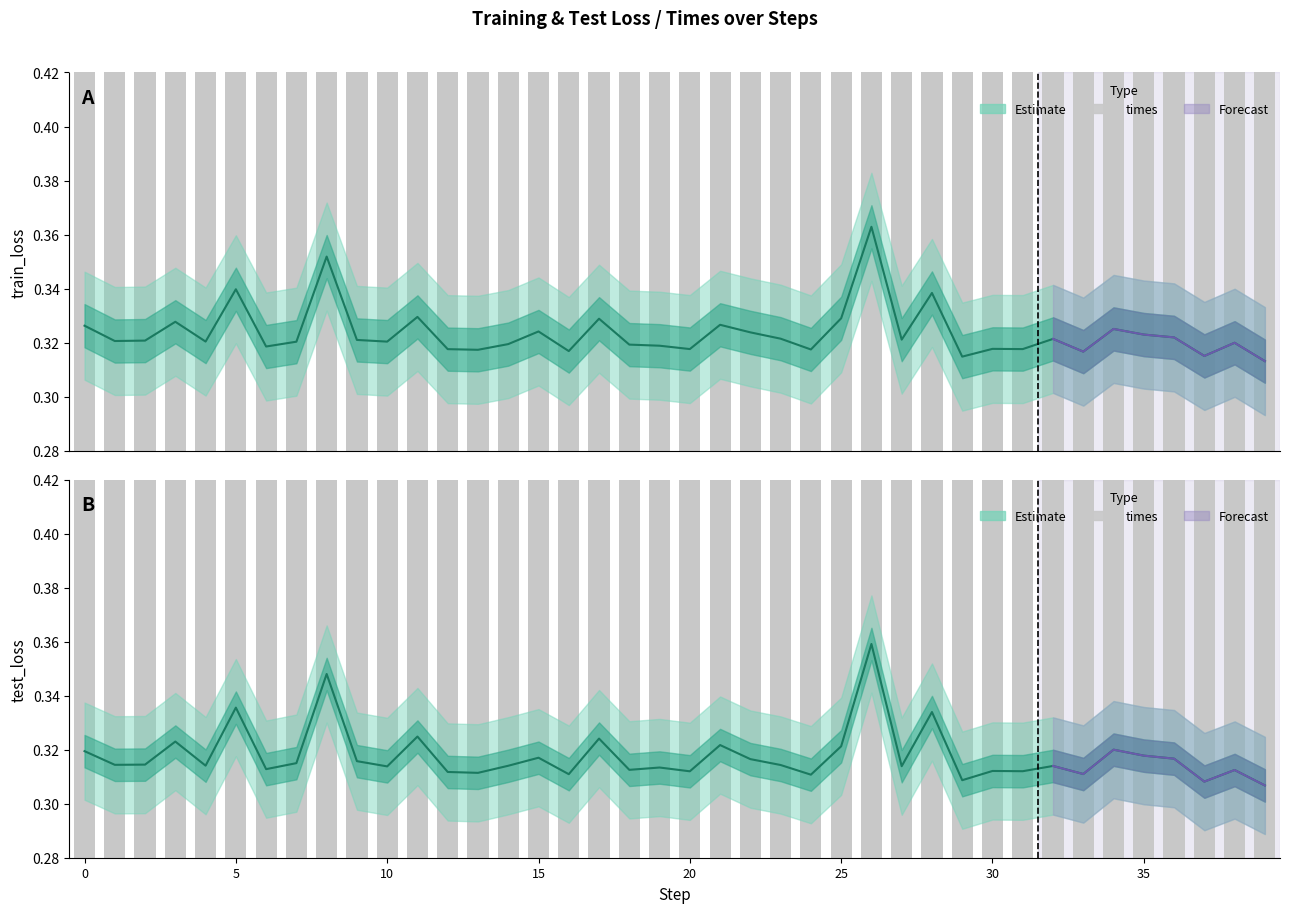

Is it true that train_loss equals 0.3 at 37?

True